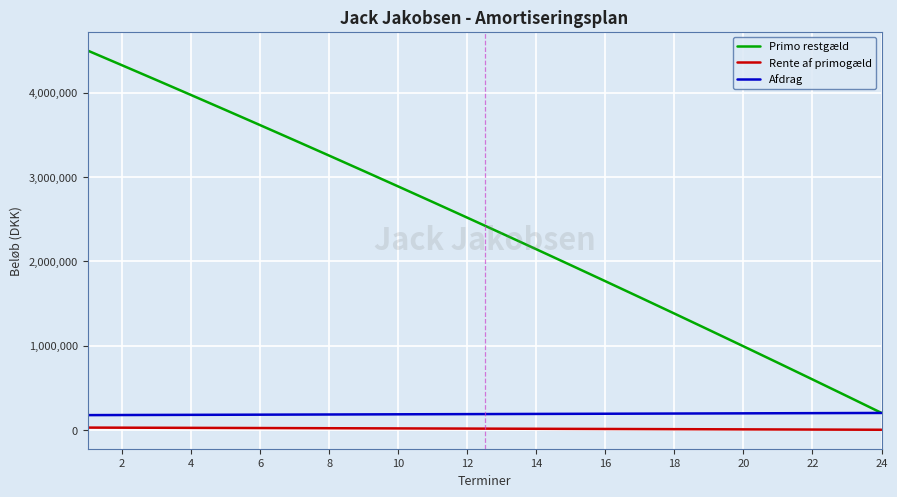

At how many categories does at least one series exceed 709050?

21